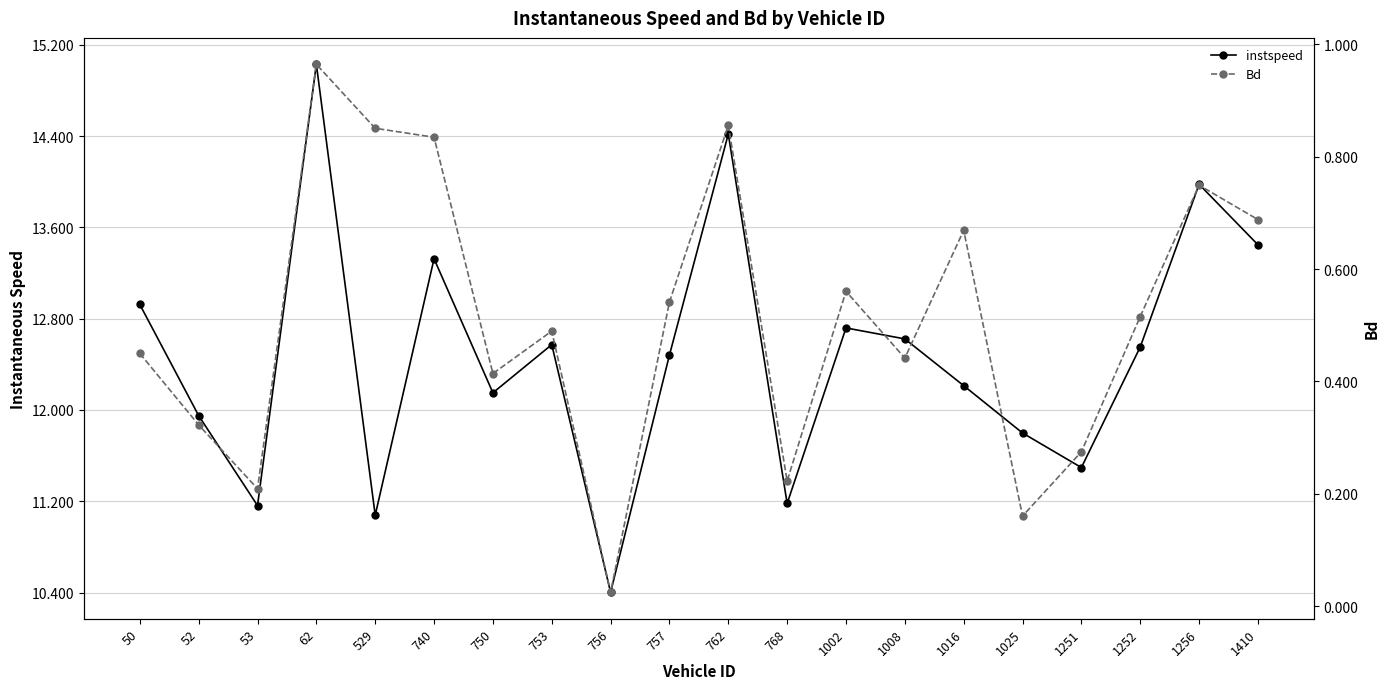

True or false: instspeed and Bd cross at least once.

False